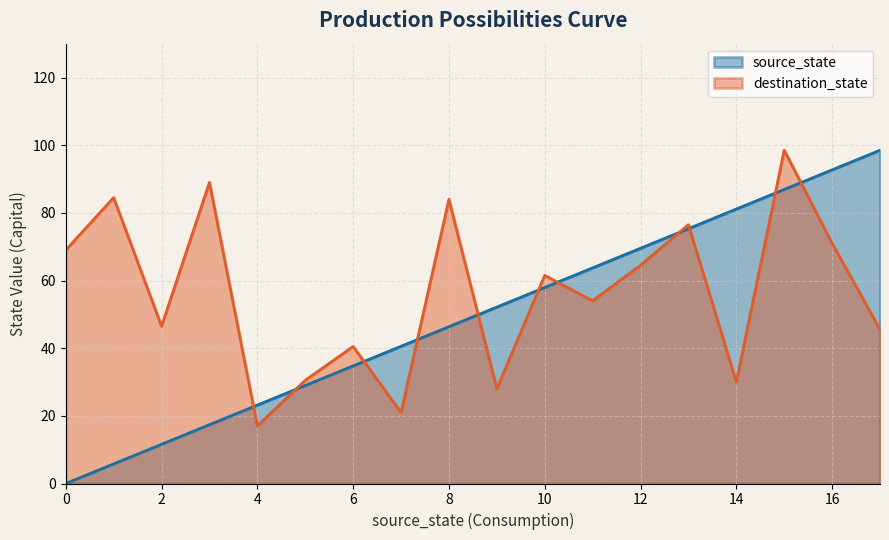

List the series in order of their overall mean, lowest first.

source_state, destination_state